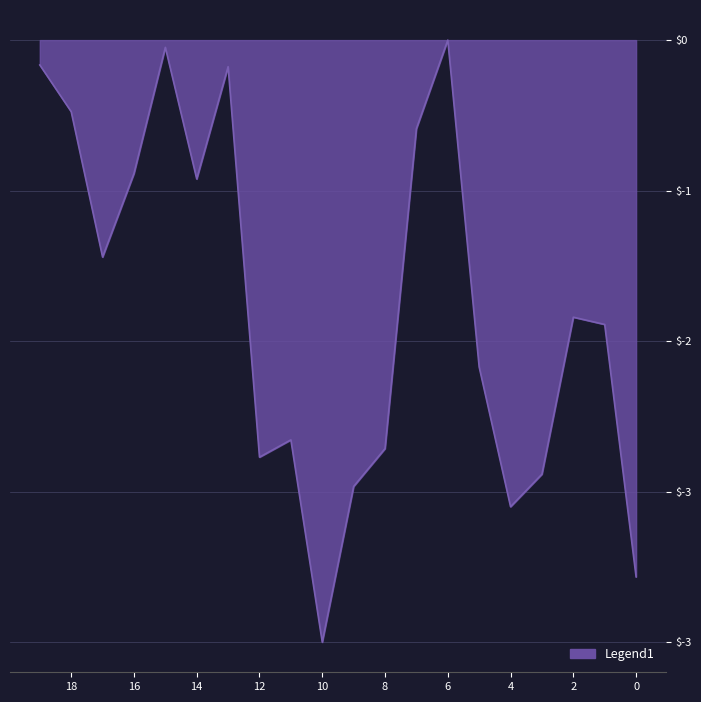

What is the minimum value shown in the chart?

-3.4